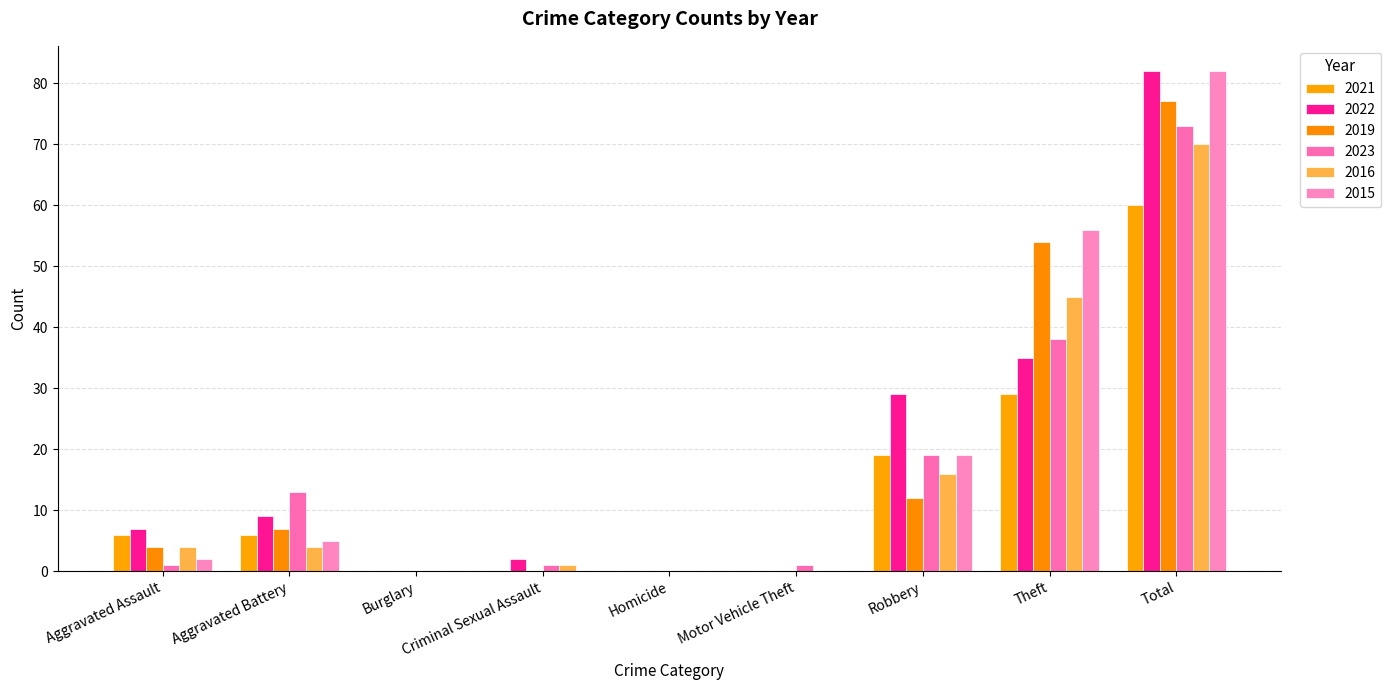

Reading left to right, list all the values displayed in this chart.

2021: 6	6	0	0	0	0	19	29	60
2022: 7	9	0	2	0	0	29	35	82
2019: 4	7	0	0	0	0	12	54	77
2023: 1	13	0	1	0	1	19	38	73
2016: 4	4	0	1	0	0	16	45	70
2015: 2	5	0	0	0	0	19	56	82